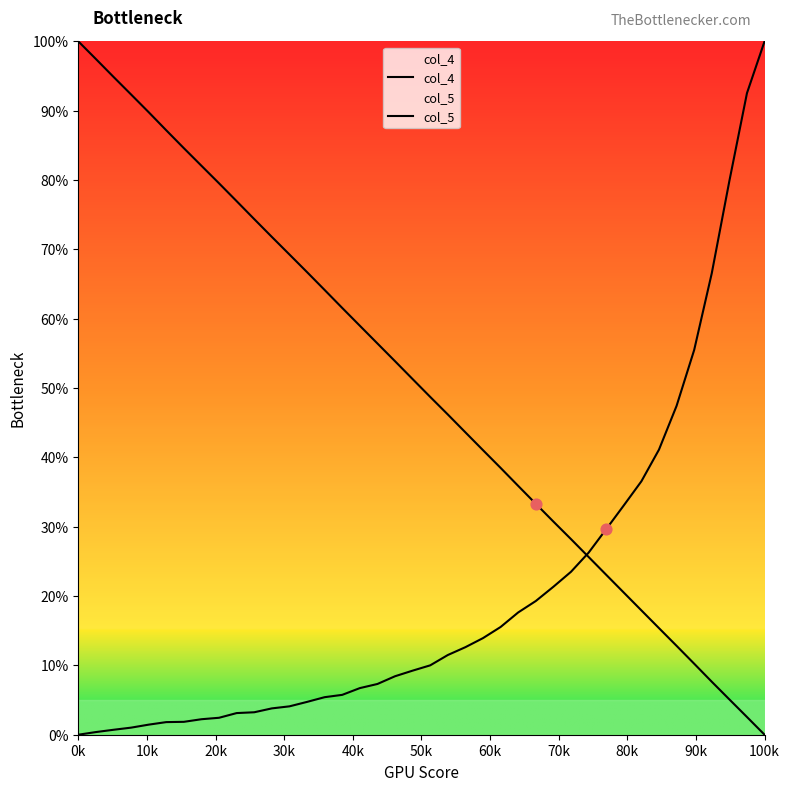

Which series has the widest spread of Y values?

col_4